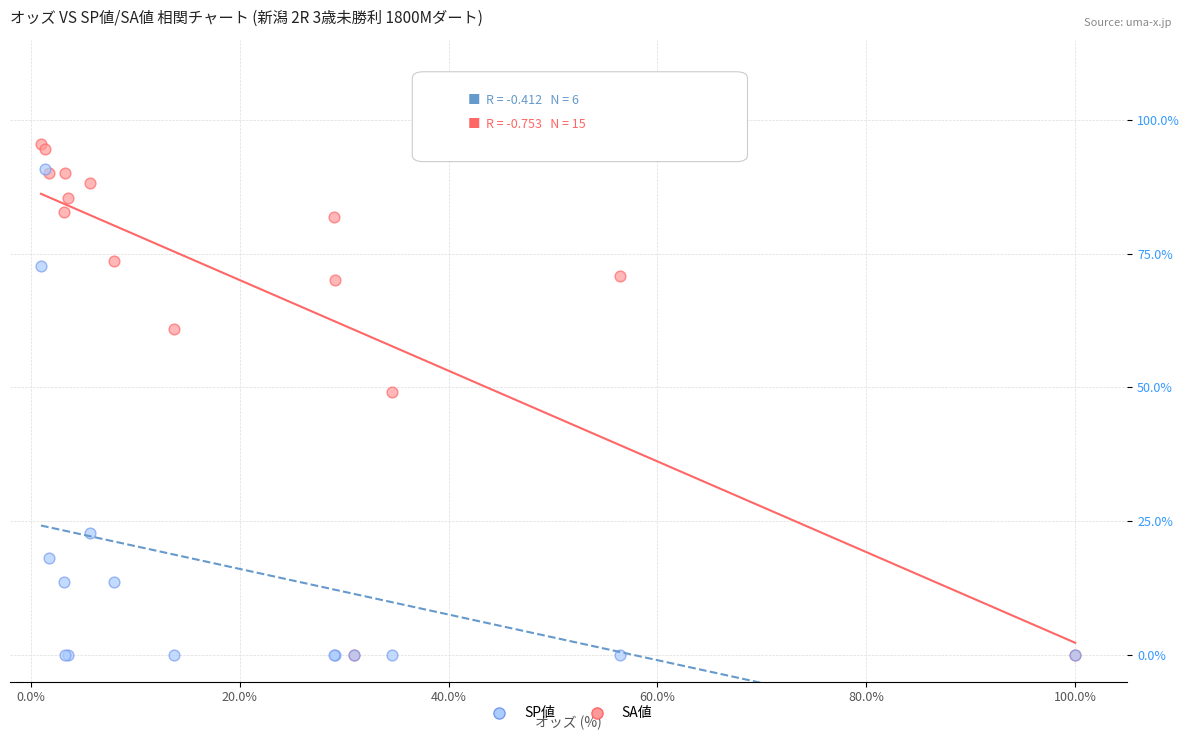

Which series has the largest Y range (max minus min)?

SA値